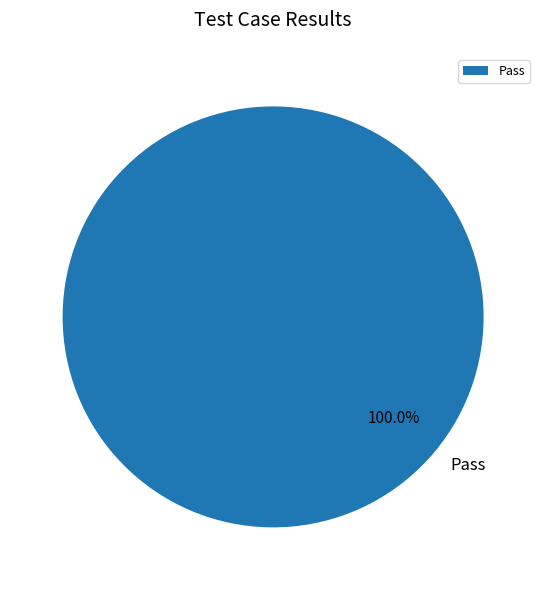

To the nearest percent, what percentage of the pie is Pass?

100%